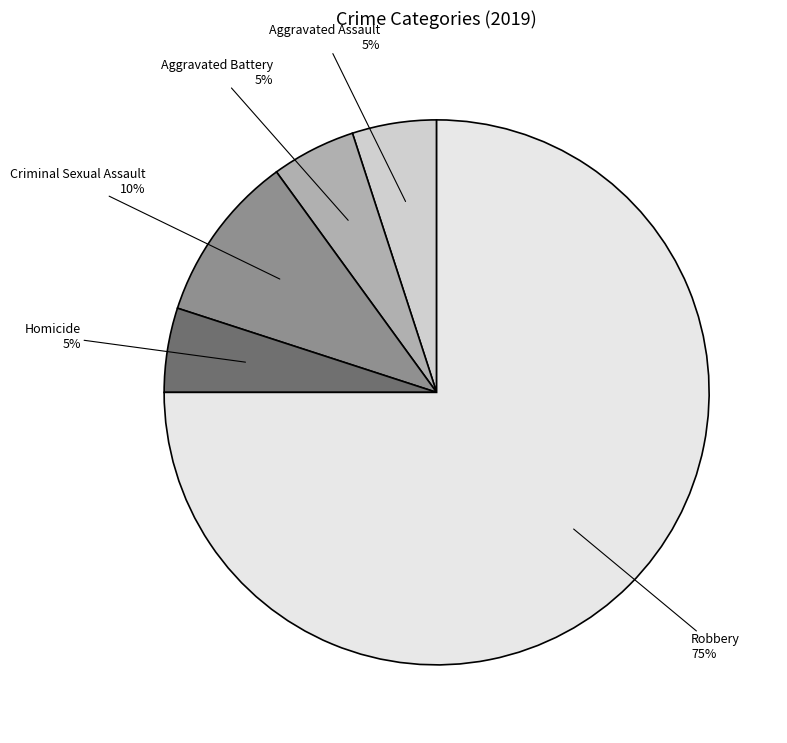

Is there a majority slice in this chart?

Yes